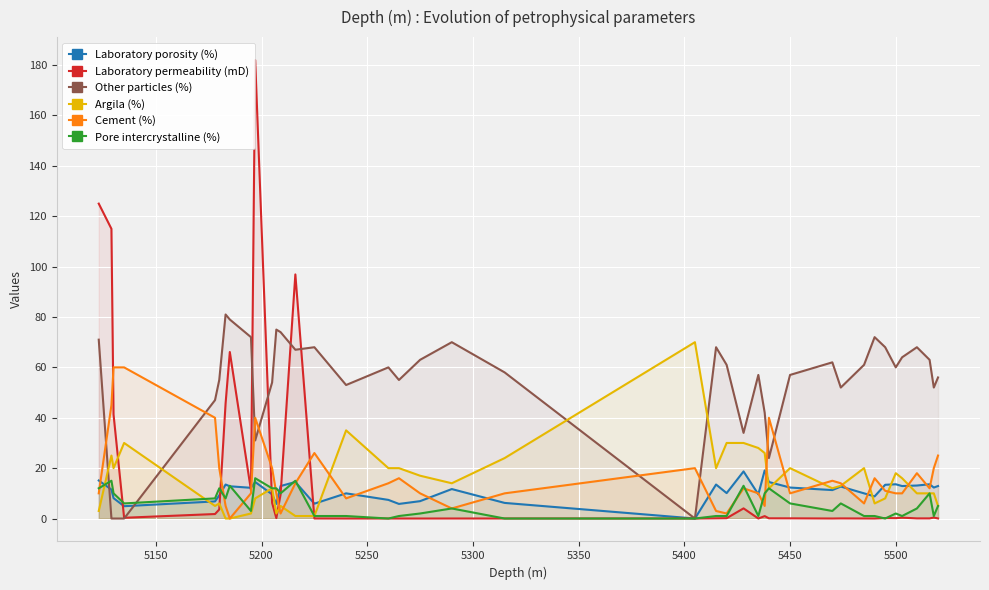

Which series has the widest spread of values?

Laboratory permeability (mD)